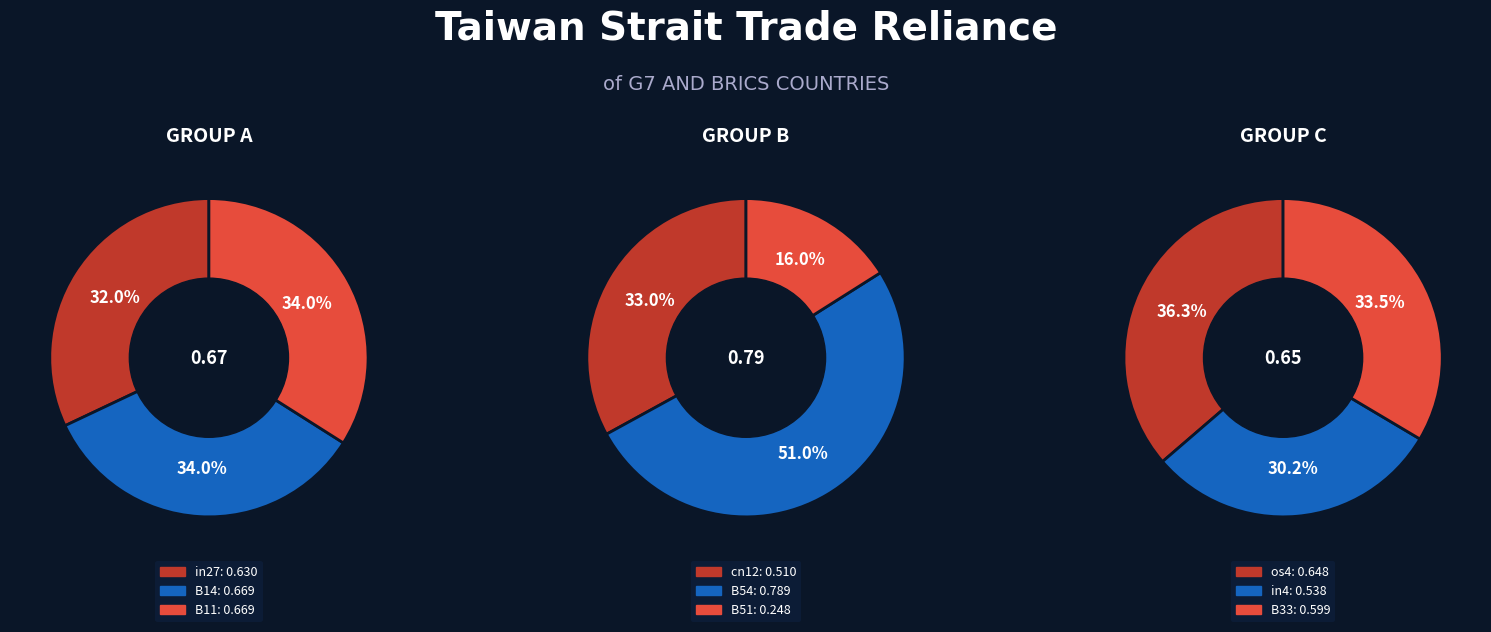

What is the change in value from in27 to B51?

-0.4